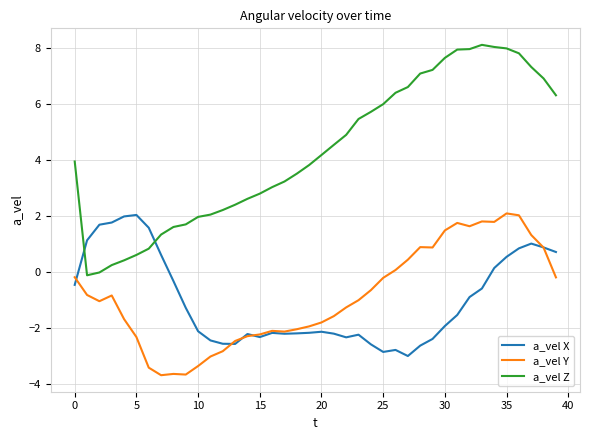

How many times do a_vel Z and a_vel X cross each other?

2